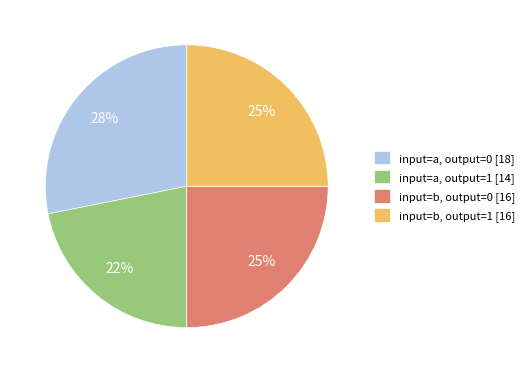

Which slice is the largest?

input=a, output=0